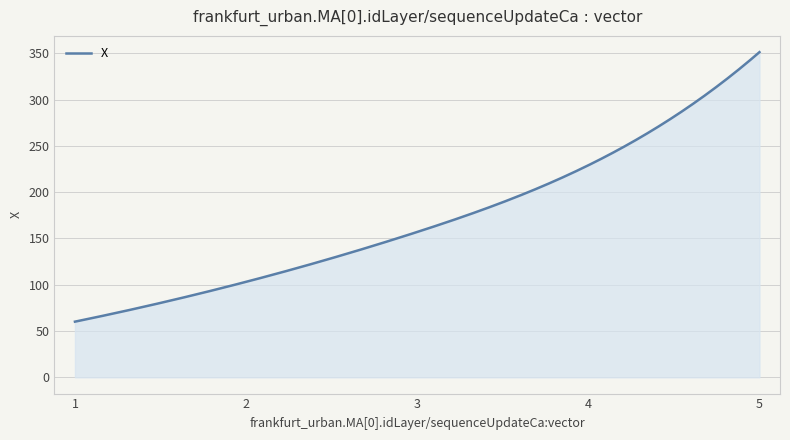

What is the difference between the maximum and second lowest values?

290.7